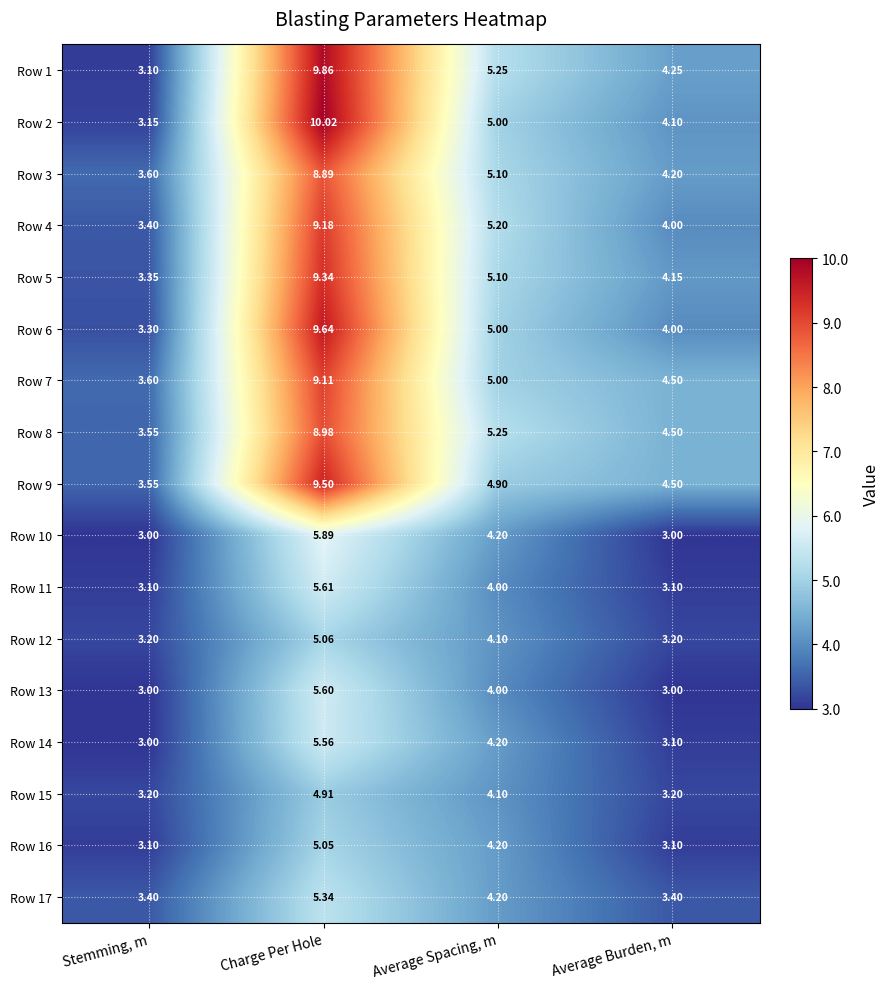

Count the number of categories in the chart.

4